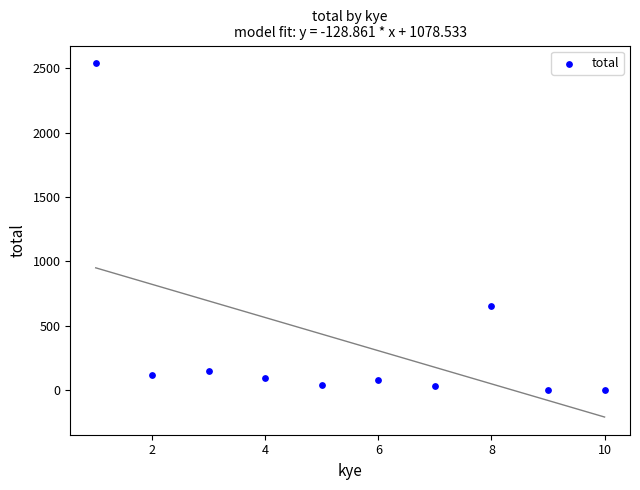

What is the average Y value?

370